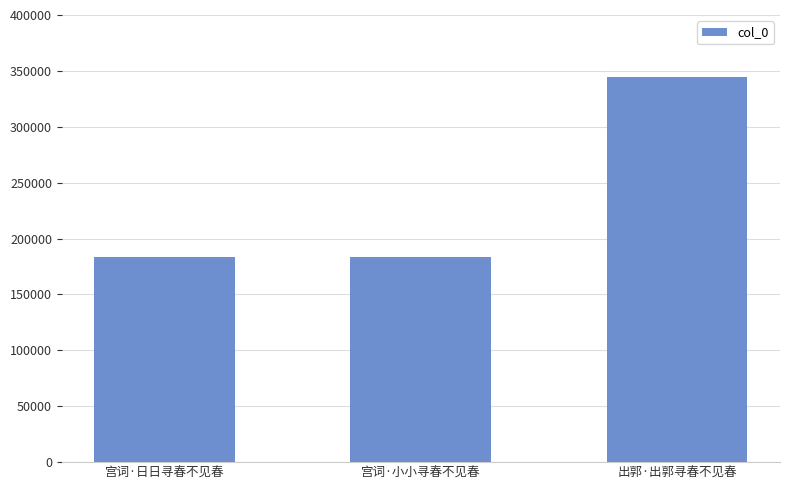

How many distinct data groups are displayed?

1